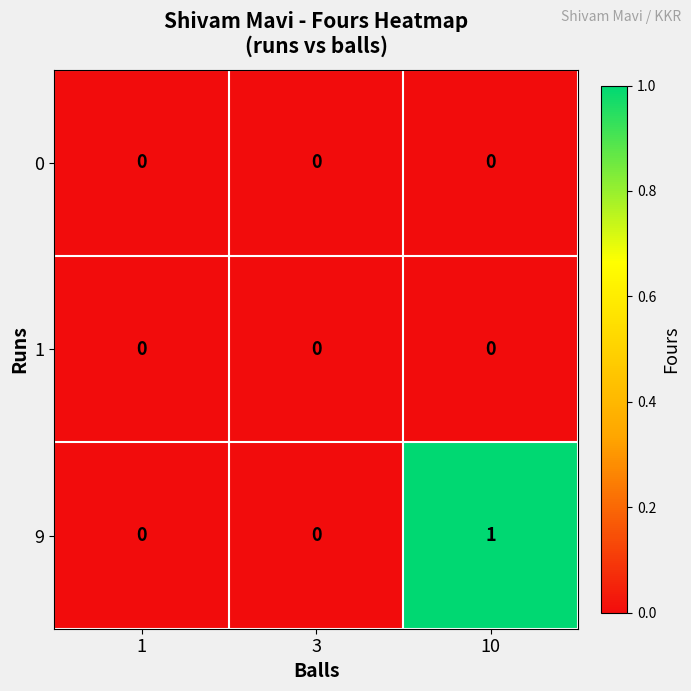

At which category is the sum across all series the highest?

10